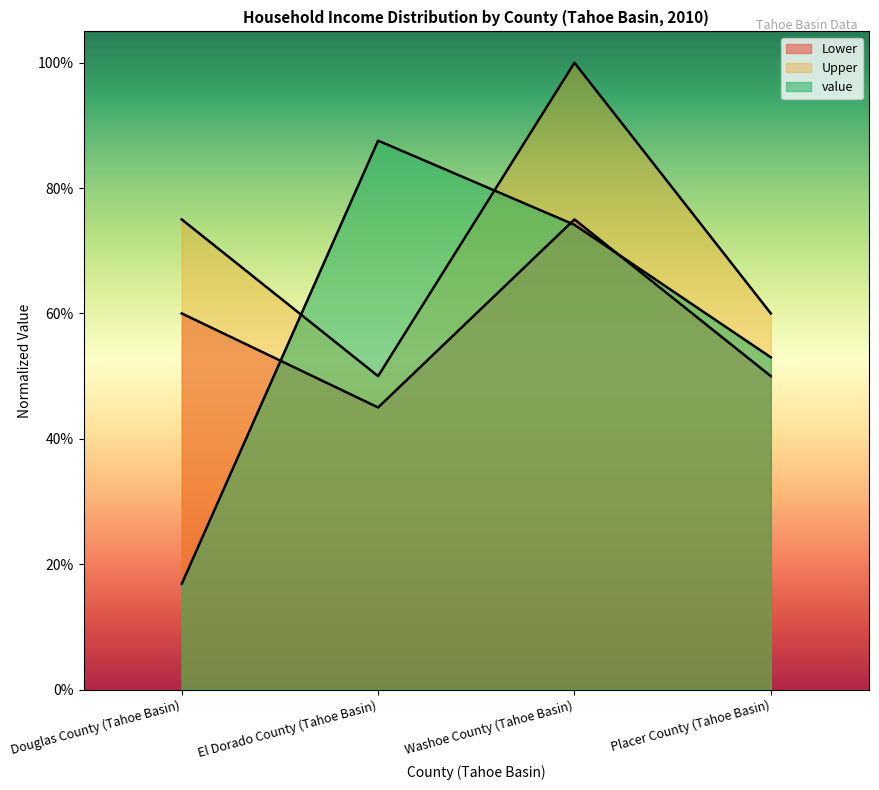

After their last crossing, which series has the higher values: Upper or value?

Upper